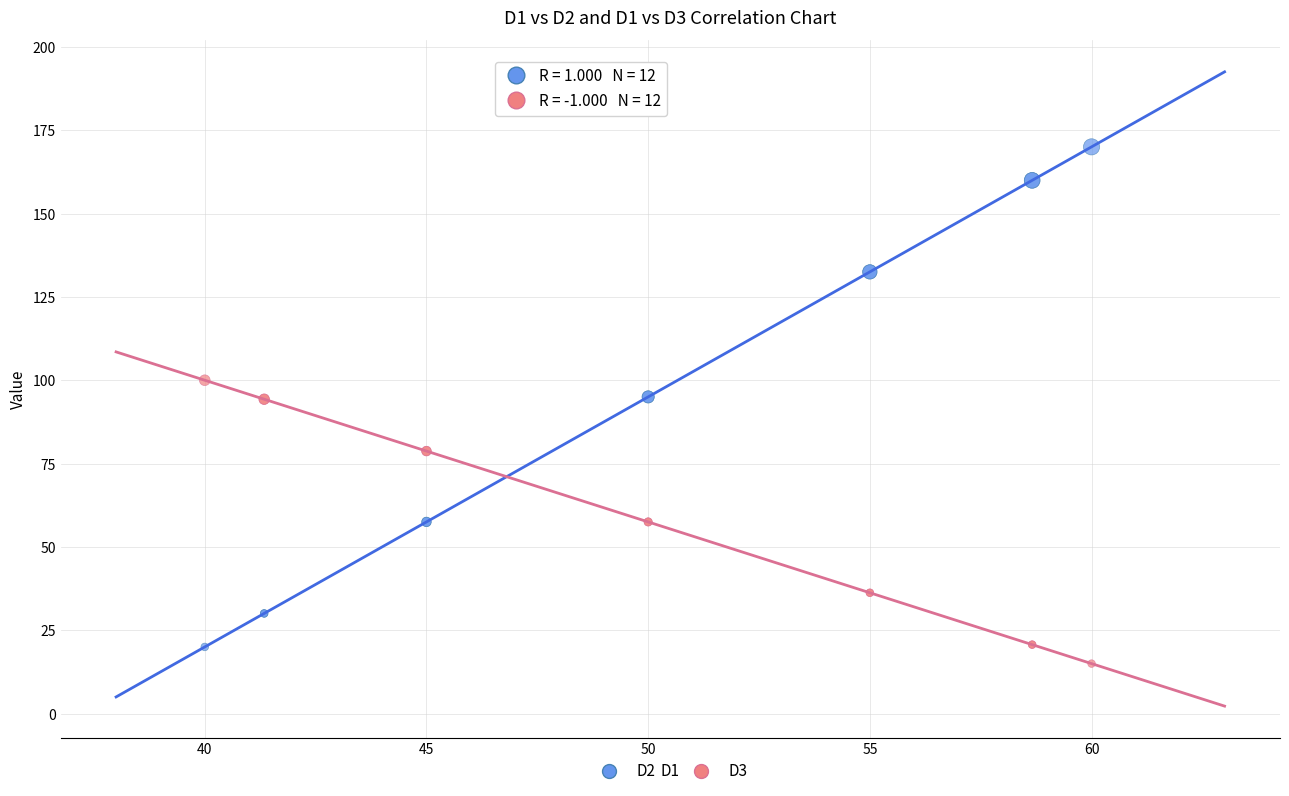

Which series reaches the maximum Y coordinate?

D2